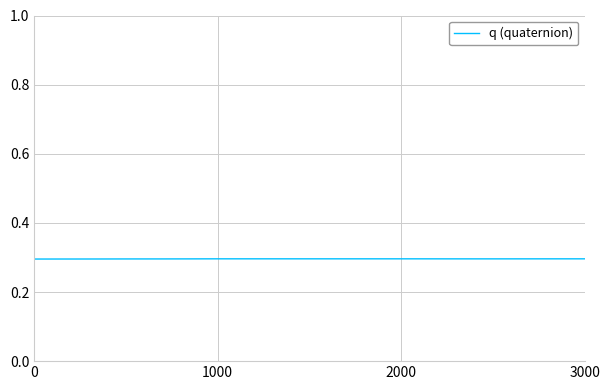

What is the smallest value displayed?

0.3